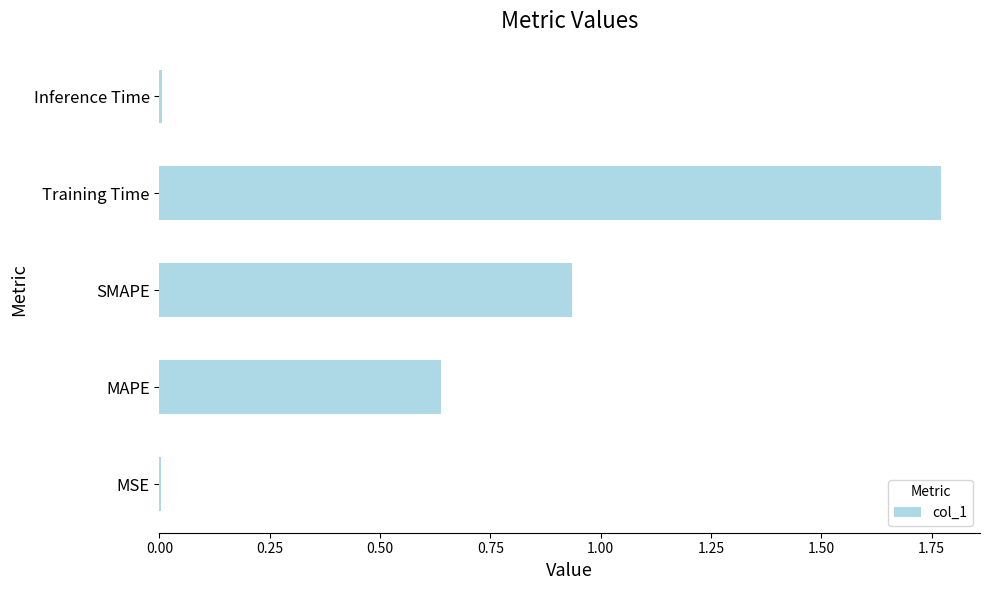

The chart shows a value of 0.0 at MSE. True or false?

True